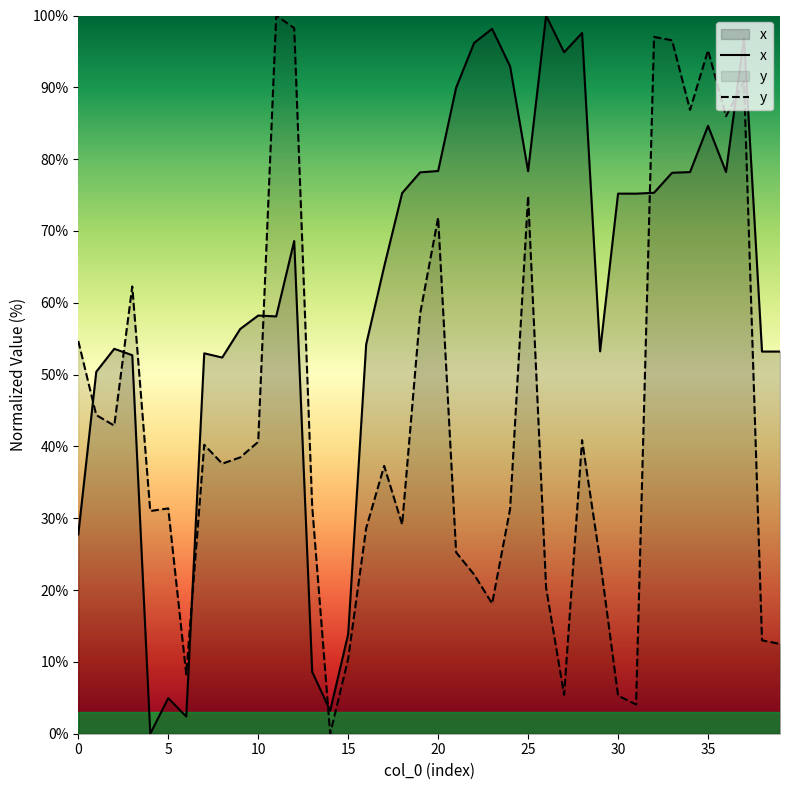

How many values in the y series are below 37?

19